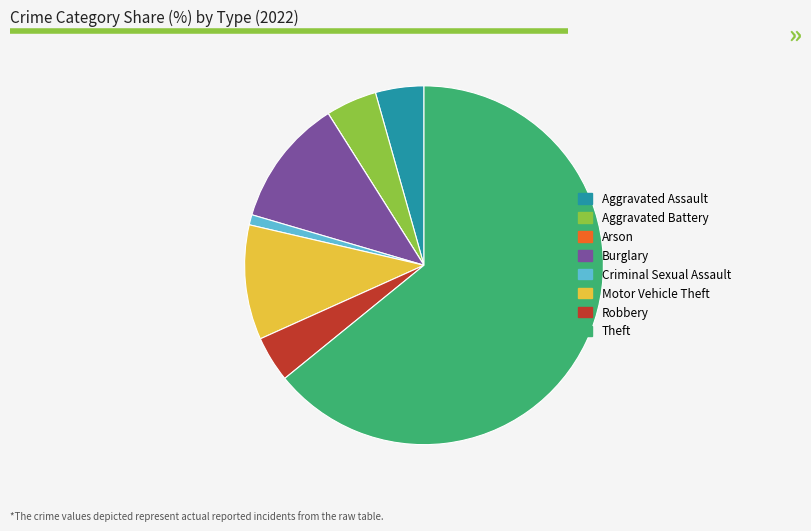

What is the majority slice?

Theft